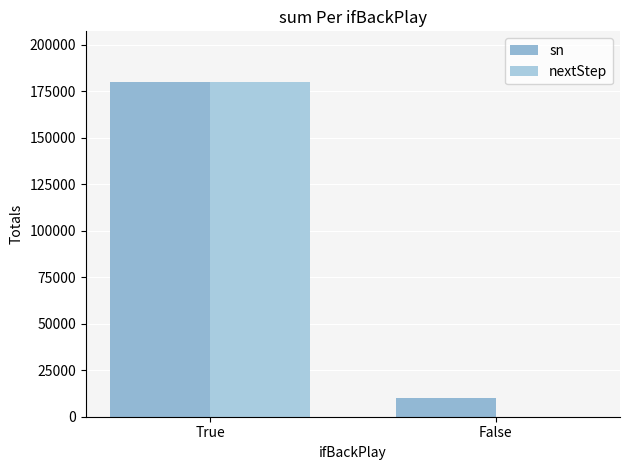

What is the value of the sn bar at the 2nd from the left?

10019